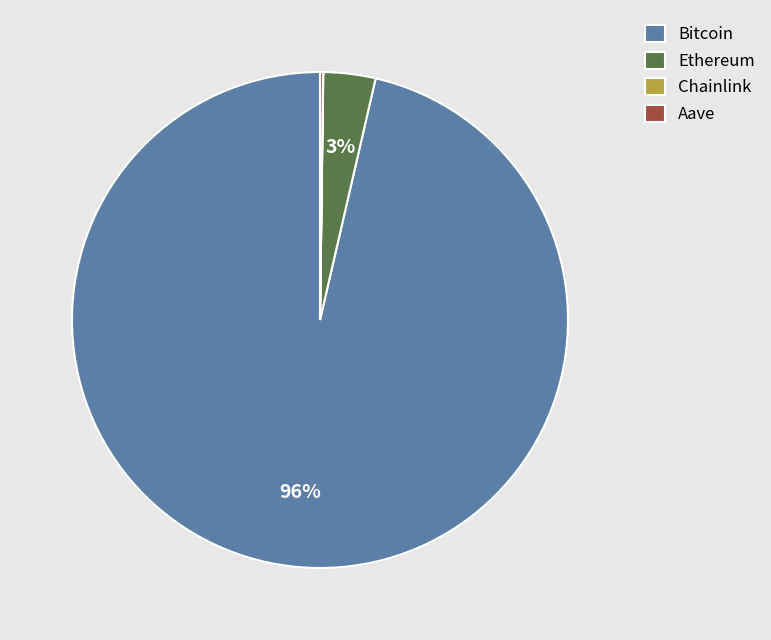

True or false: Bitcoin accounts for 90% of the total.

False